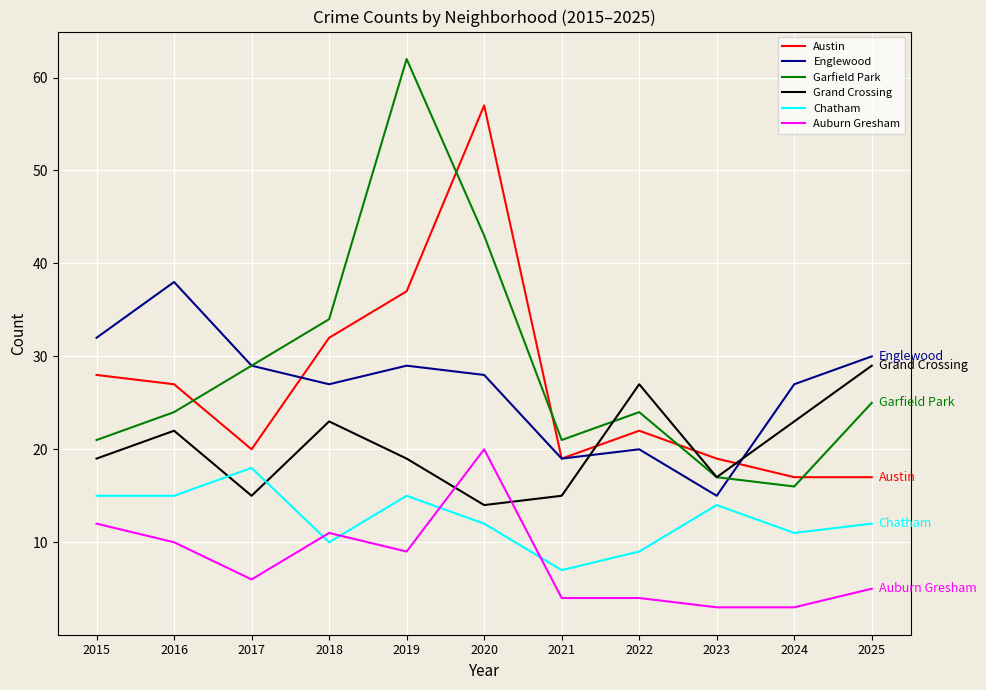

What is the difference between the maximum and minimum values in the Chatham series?

11